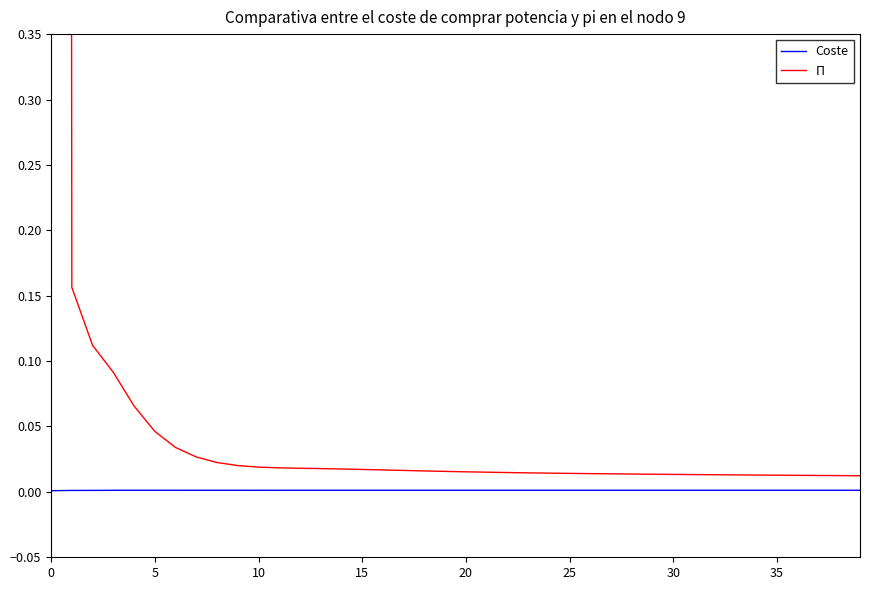

Is it true that Coste equals 0.0 at 24?

True